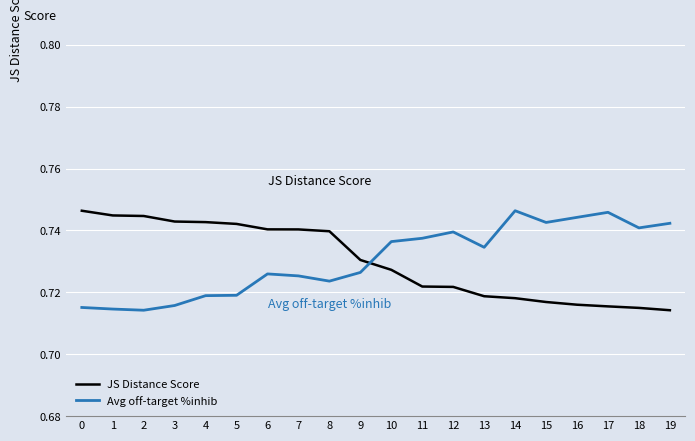

The value of Avg off-target %inhib at 17 is 0.2. True or false?

False